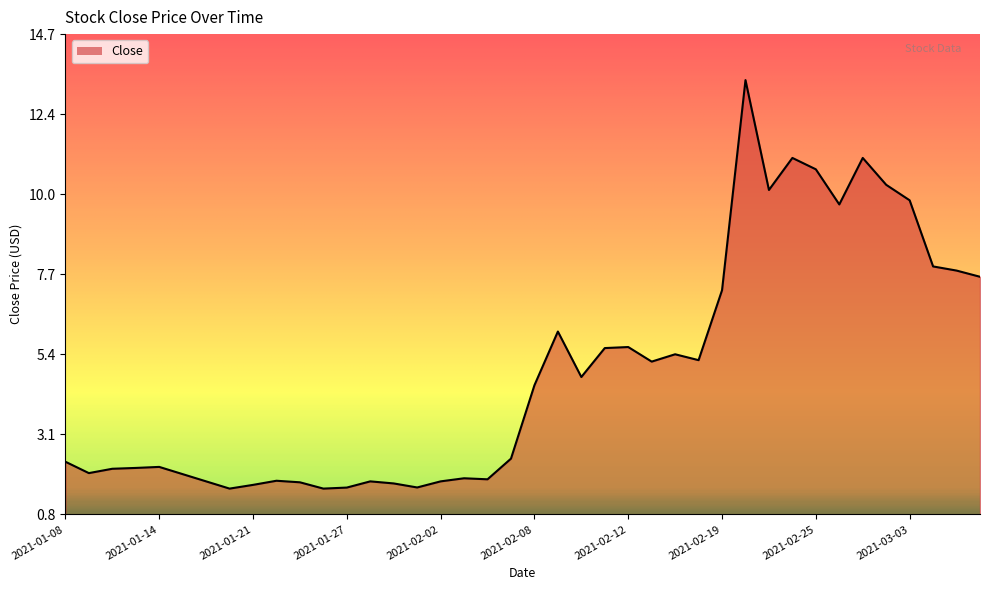

What is the difference between the maximum and minimum values?

11.9